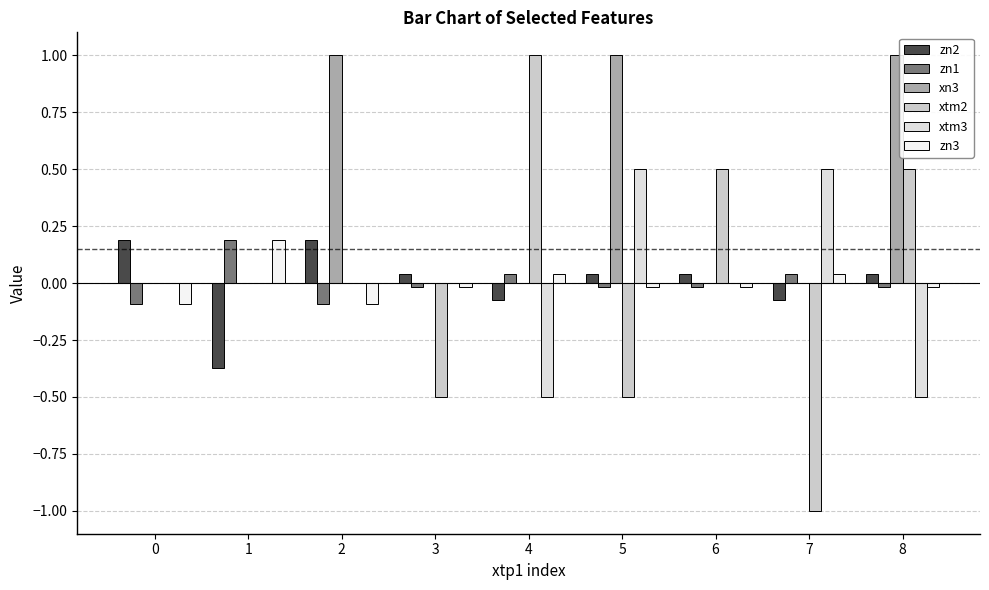

The xtm2 series shows -0.5 at 3. True or false?

True